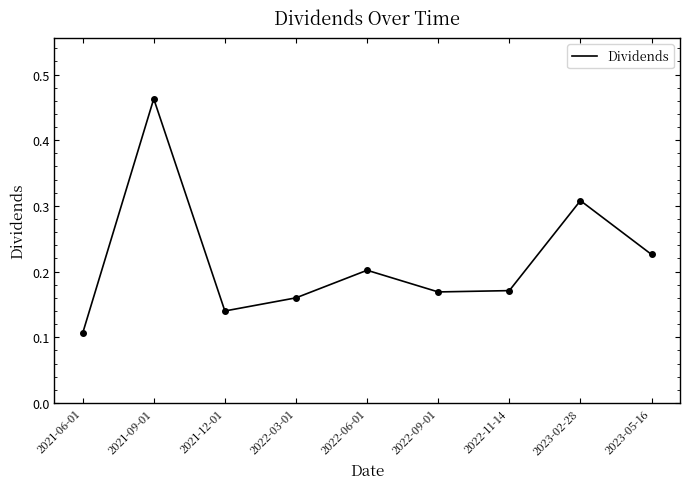

What is the difference between the maximum and minimum values?

0.4